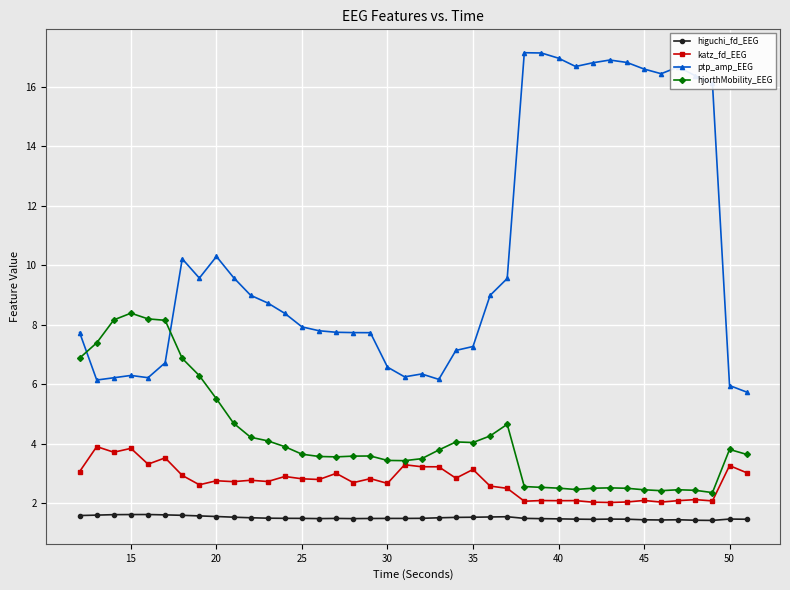

True or false: higuchi_fd_EEG and ptp_amp_EEG cross at least once.

False